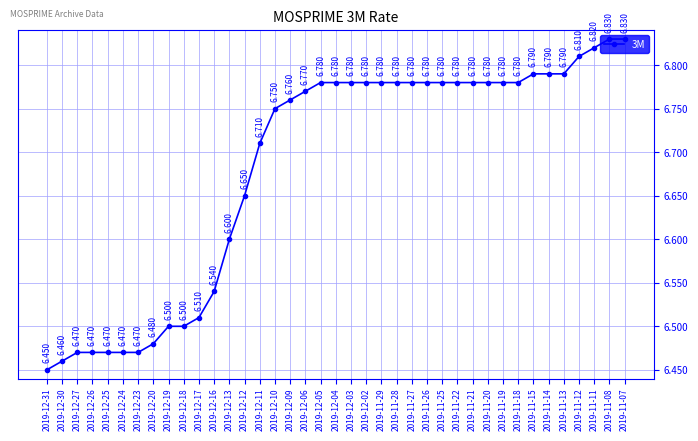

How many series are shown in this chart?

1